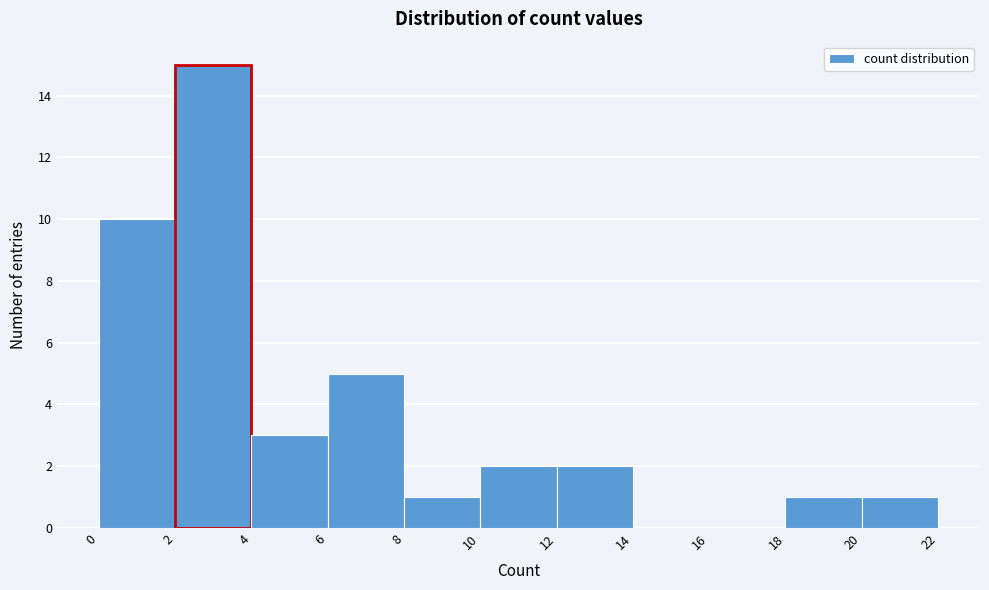

Reading left to right, transcribe this chart: for each bar, give the range it covers on the x-axis and its height. The values are not printed on the chart, so give them approximately, as read against the axis.

0 to 2: 10
2 to 4: 15
4 to 6: 3
6 to 8: 5
8 to 10: 1
10 to 12: 2
12 to 14: 2
14 to 16: 0
16 to 18: 0
18 to 20: 1
20 to 22: 1